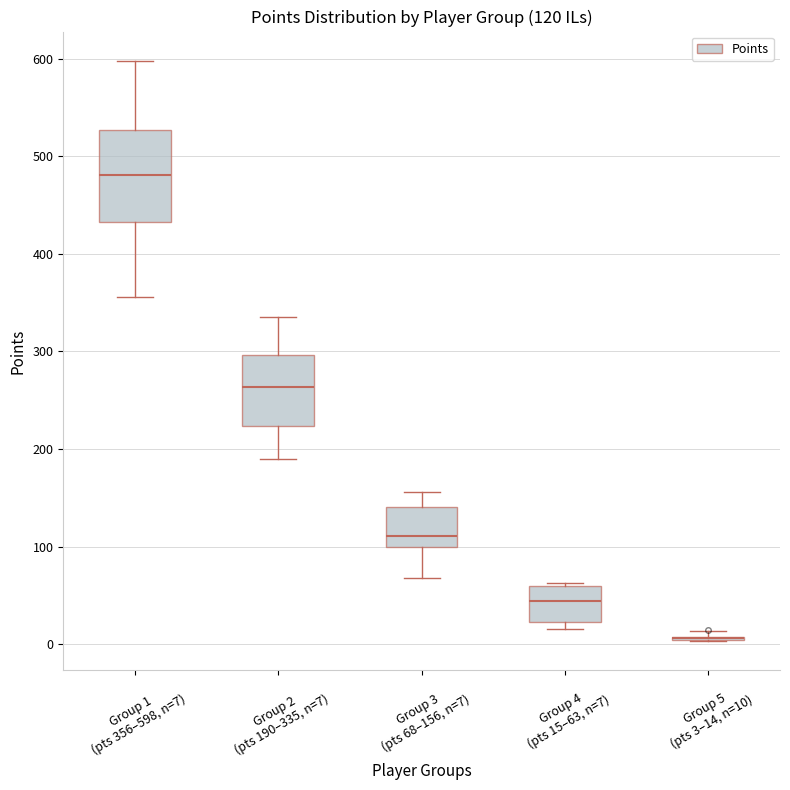

Comparing the boxes themselves (not the whiskers), which one is the tallest?

Group 1 (pts 356–598, n=7)